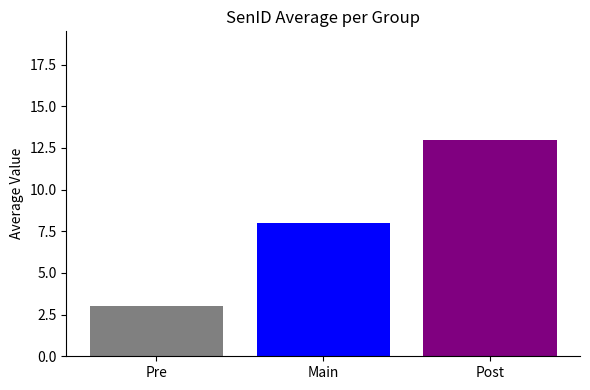

Reading left to right, what are all the values shown in this chart?

Pre: Main=3
Main: Main=8
Post: Main=13